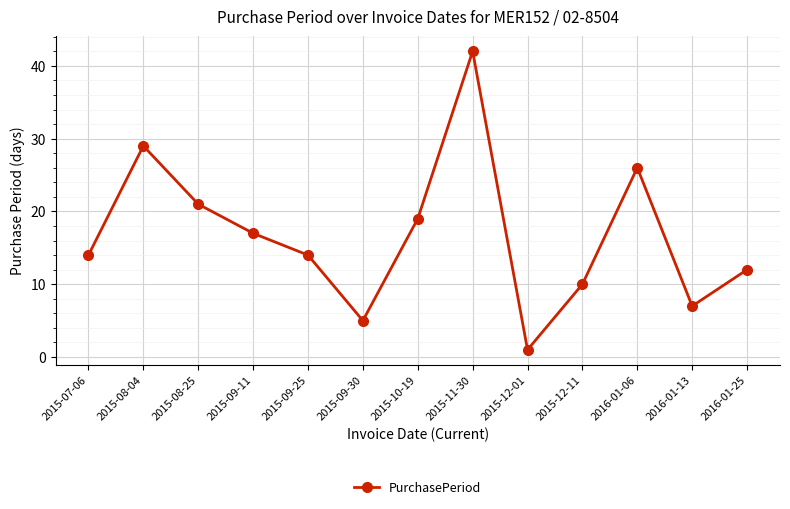

Reading right to left, transcribe all the data shown in this chart.

2016-01-25=12	2016-01-13=7	2016-01-06=26	2015-12-11=10	2015-12-01=1	2015-11-30=42	2015-10-19=19	2015-09-30=5	2015-09-25=14	2015-09-11=17	2015-08-25=21	2015-08-04=29	2015-07-06=14